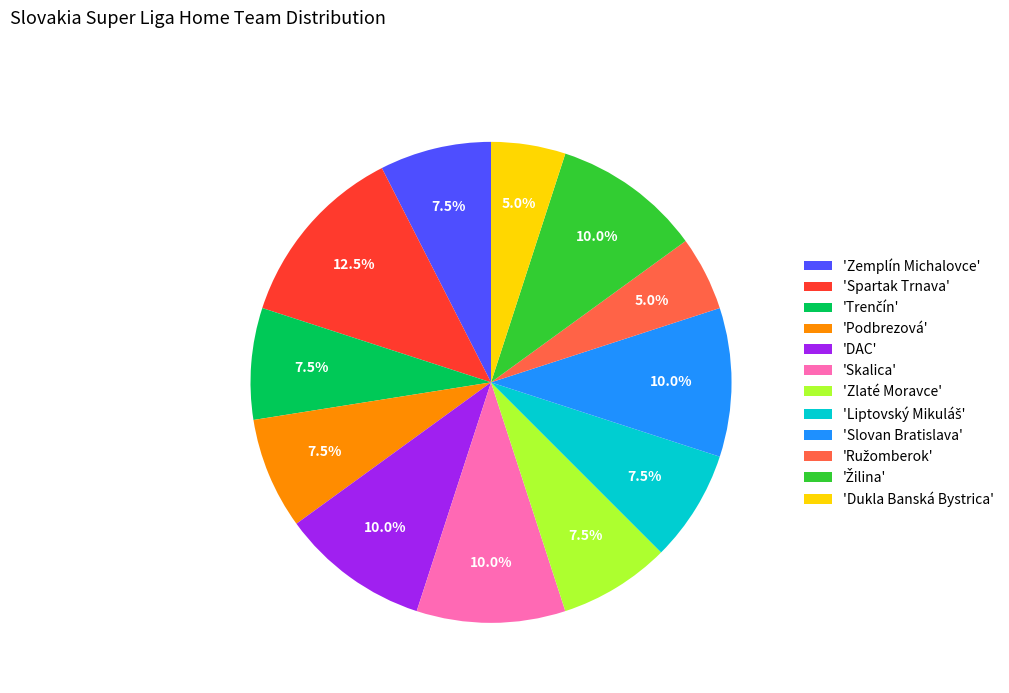

How many slices are in this pie chart?

12